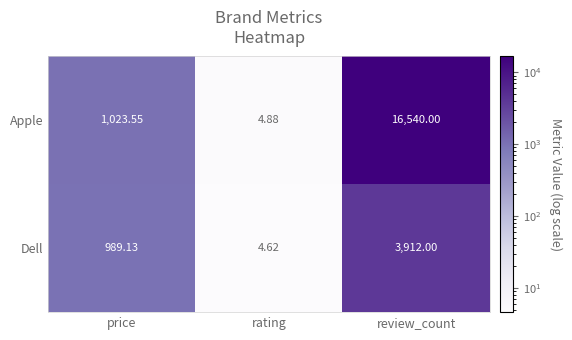

Which label corresponds to the largest value in the chart?

review_count